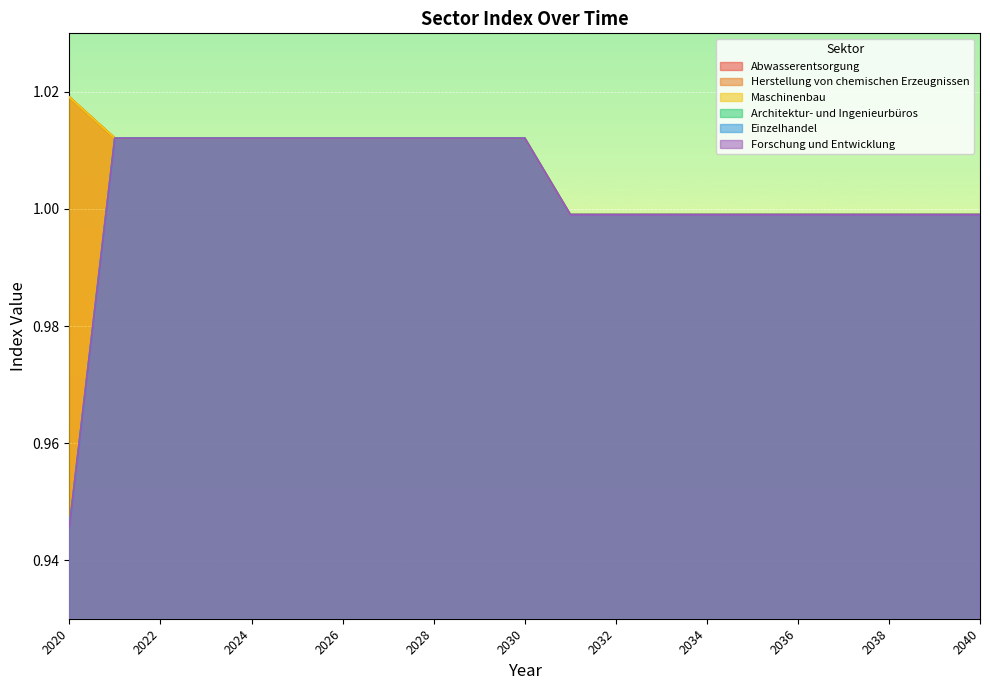

What is the sum of the Herstellung von chemischen Erzeugnissen values at 2024 and 2030?

2.0